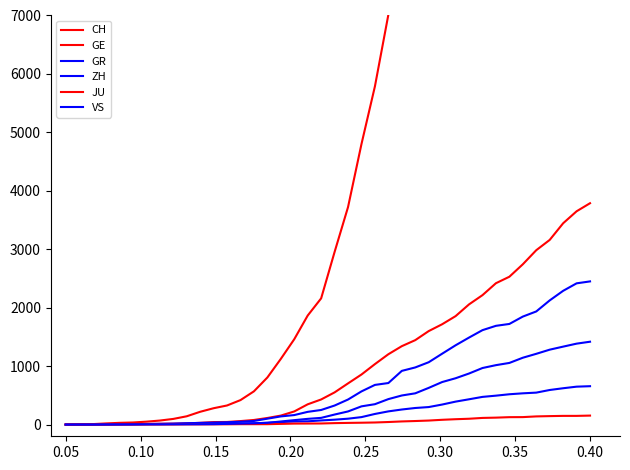

True or false: GE and CH cross at least once.

False